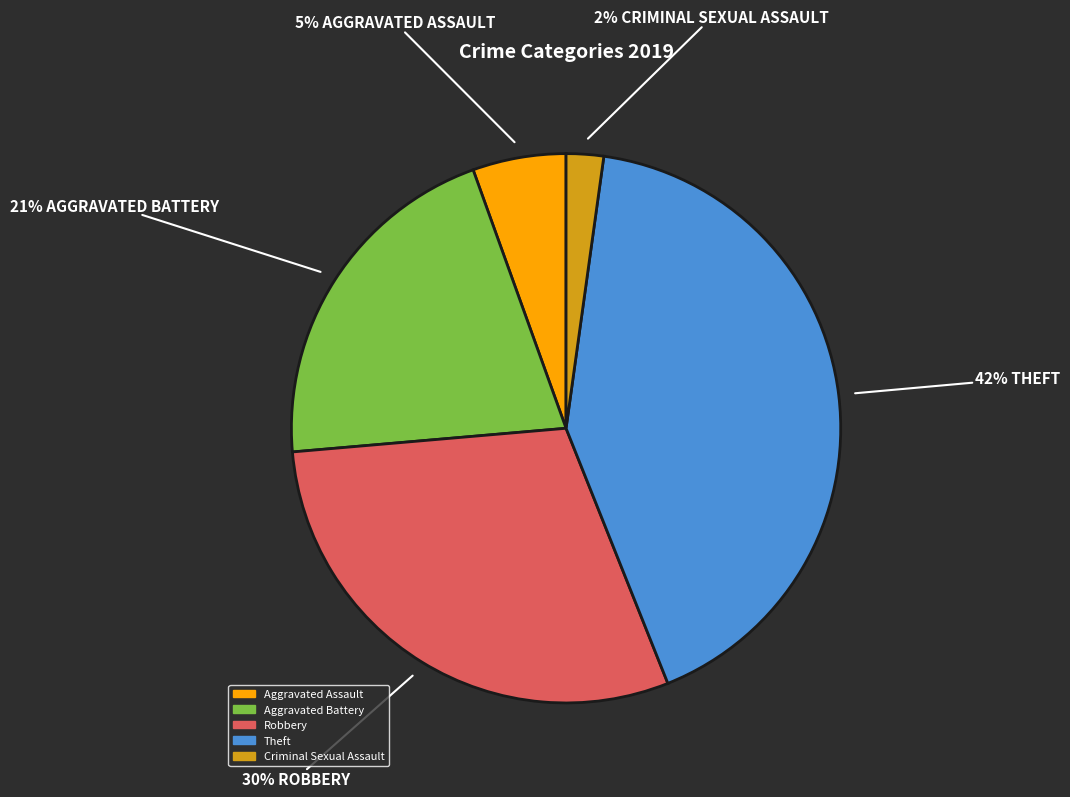

To the nearest percent, what is the average slice percentage?

20%